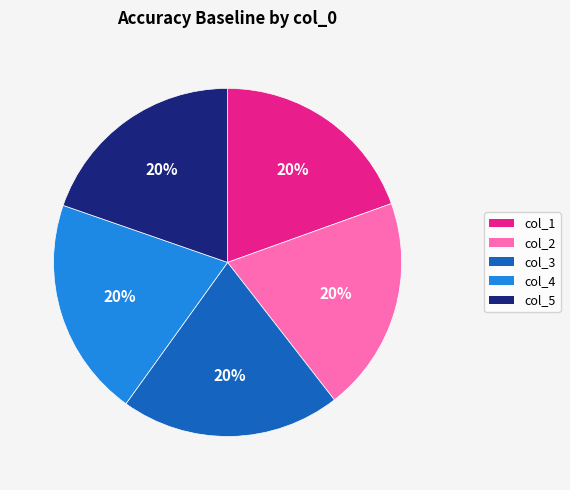

Is there any slice that represents more than half of the pie?

No